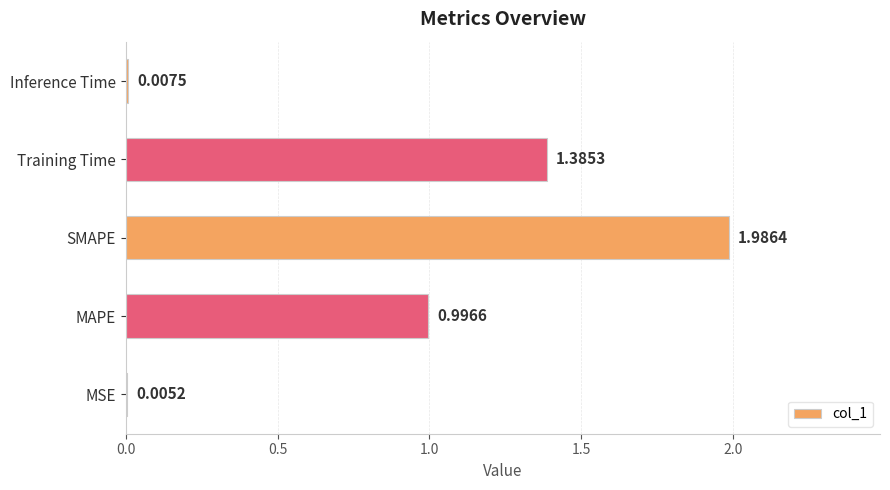

What is the change in value from MSE to SMAPE?

+2.0